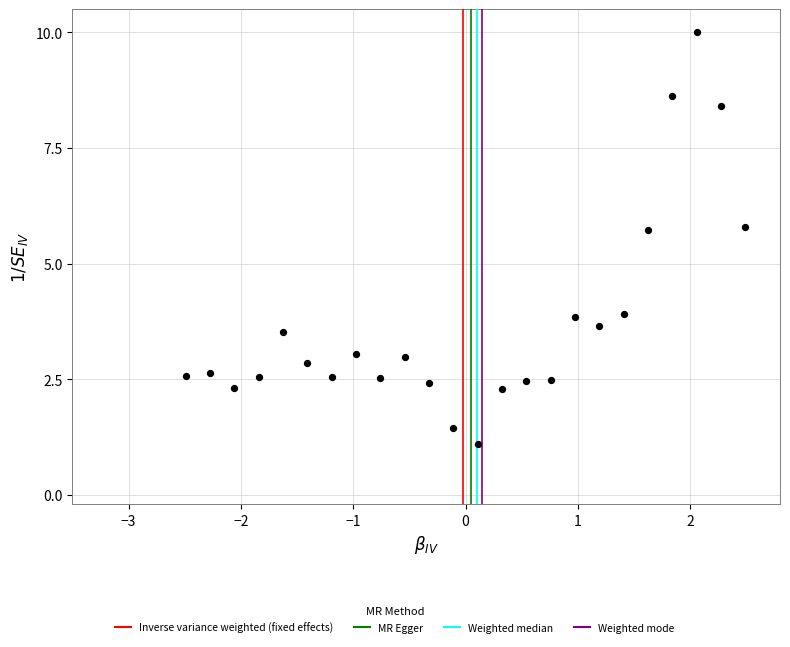

What is the range of Y values (max minus min)?

8.9